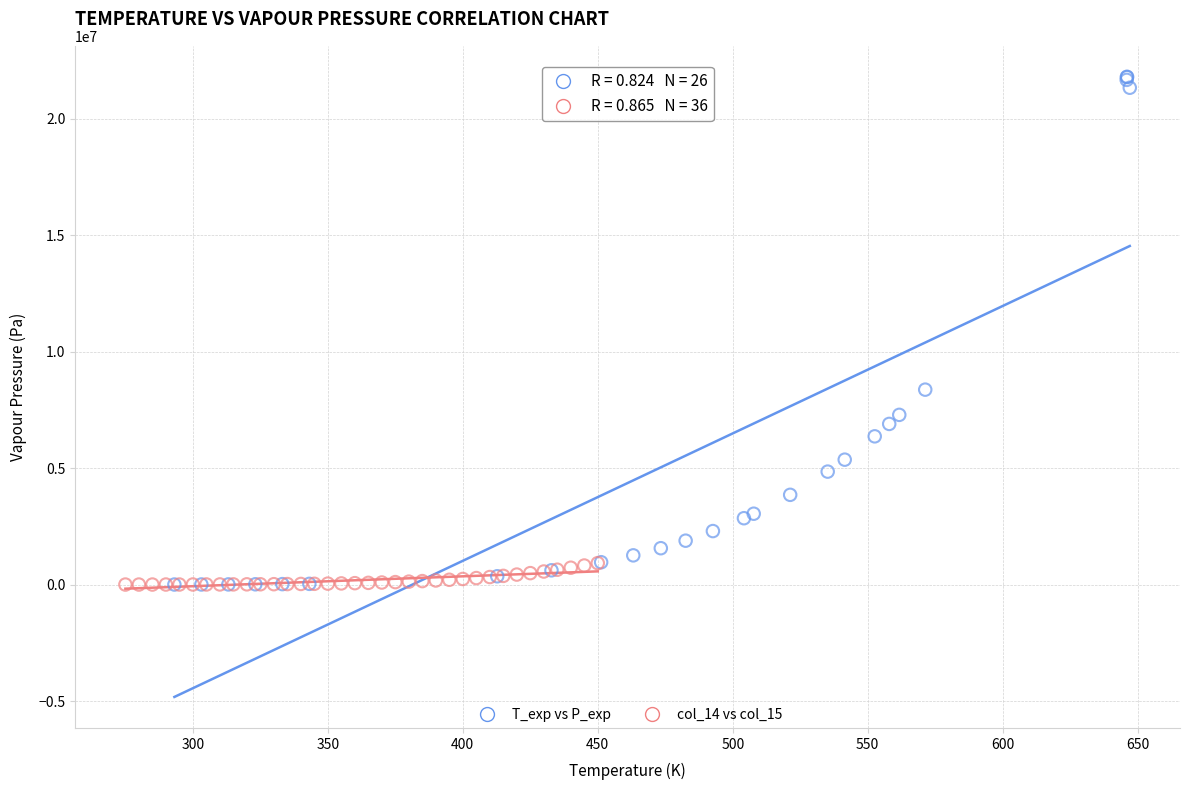

Which series has the widest spread of Y values?

T_exp vs P_exp